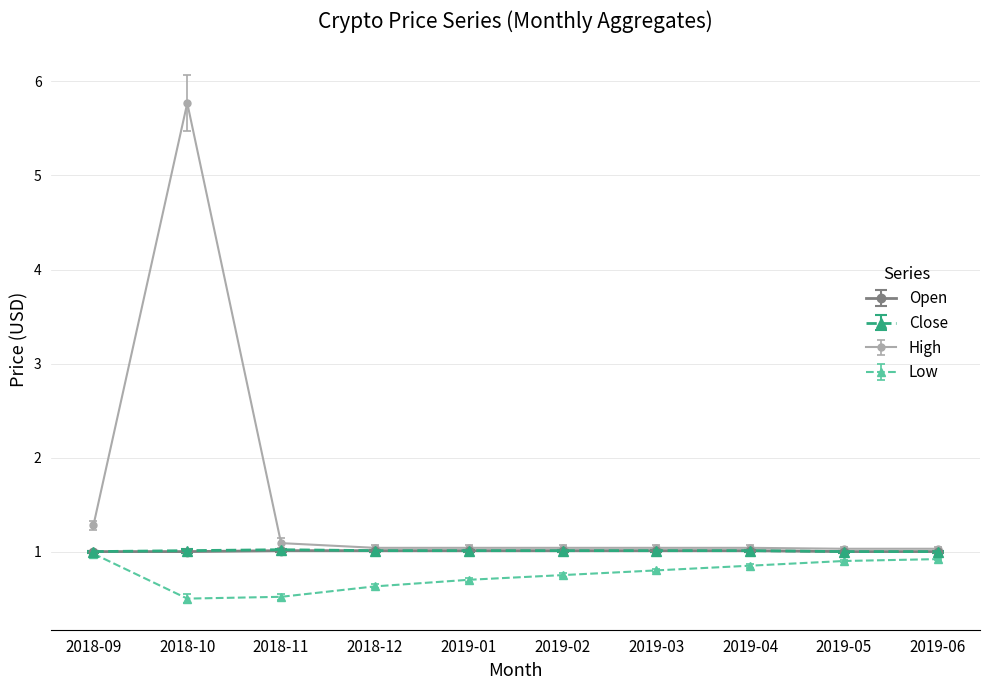

Does the chart display data point markers on the line(s)?

Yes